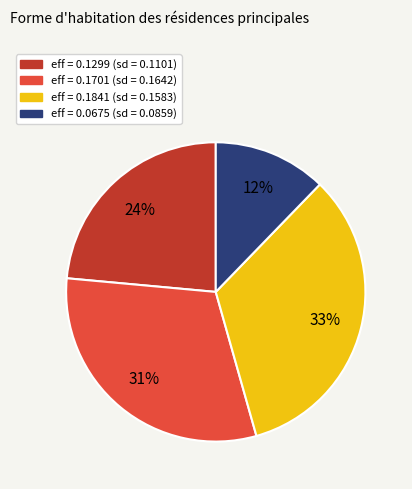

Does any single category account for the majority?

No